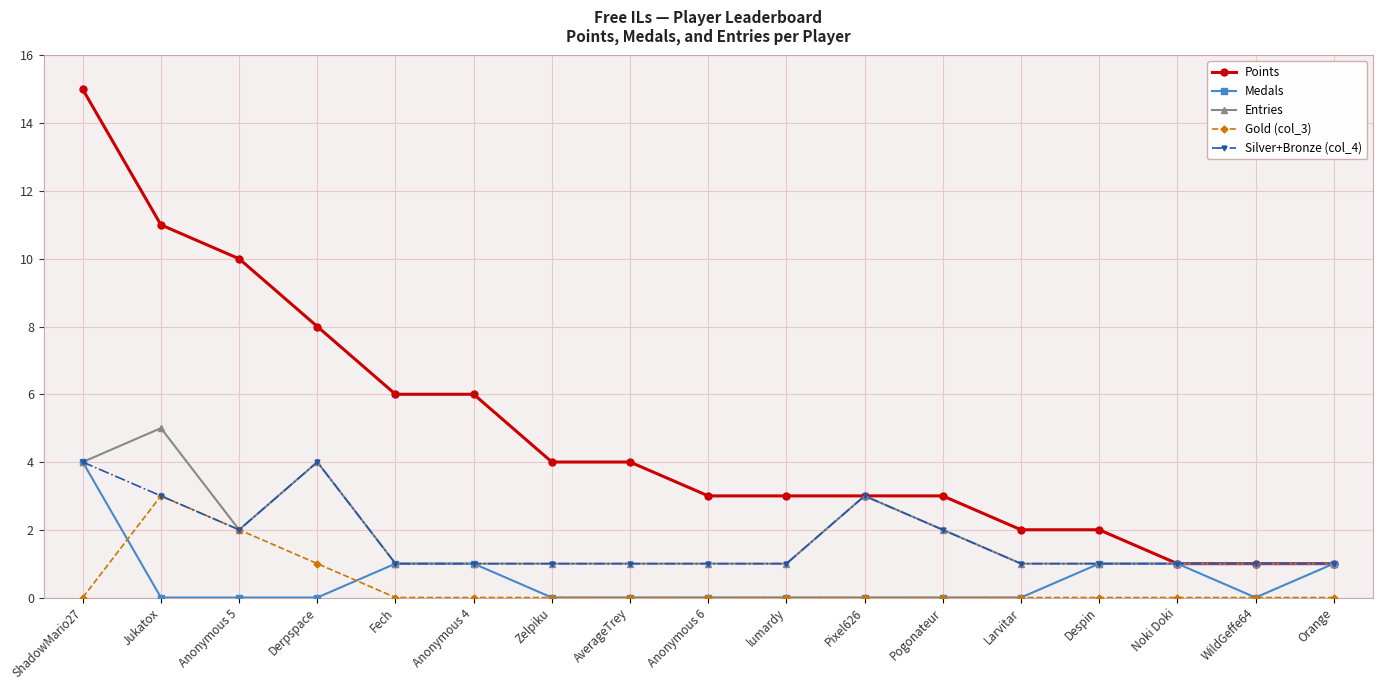

The value of Gold (col_3) at lumardy is 2. True or false?

False